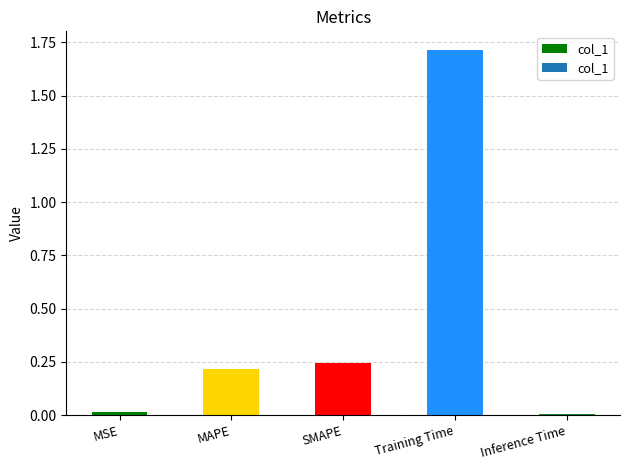

True or false: the data shows 0.0 at Inference Time.

True